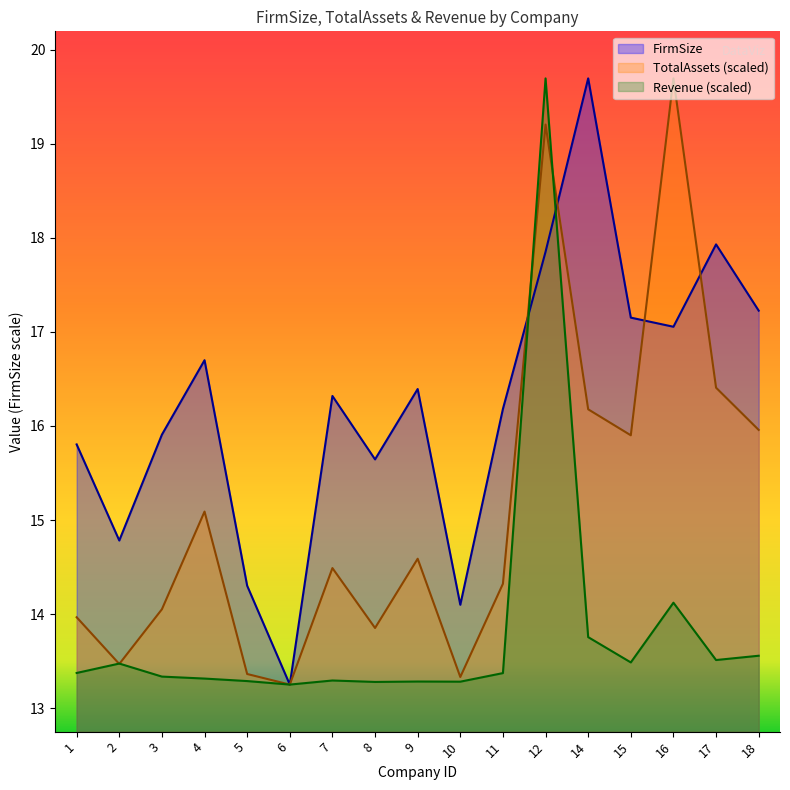

Which series has the largest total across all categories?

FirmSize